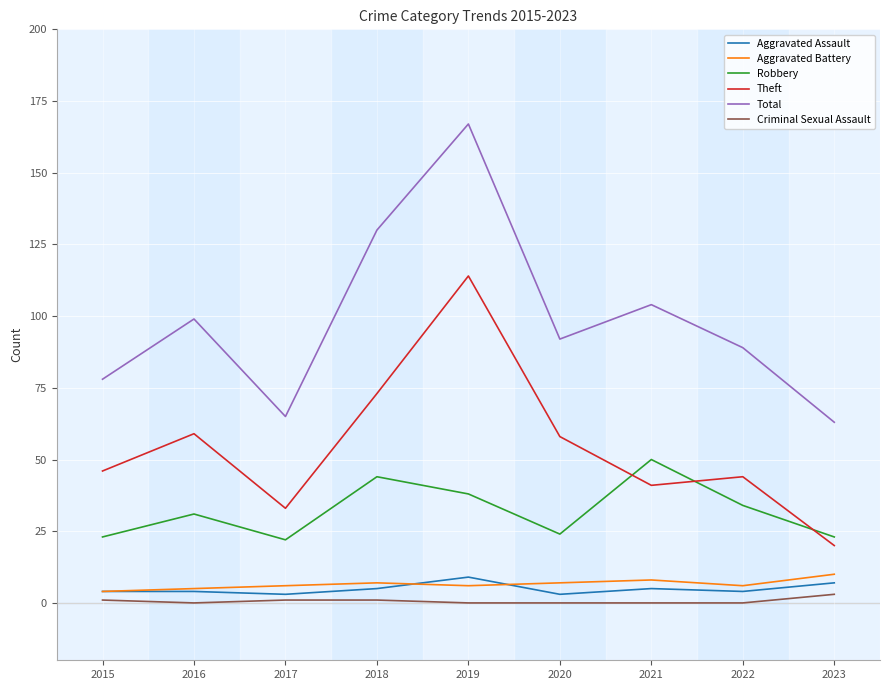

At how many categories does at least one series exceed 158?

1